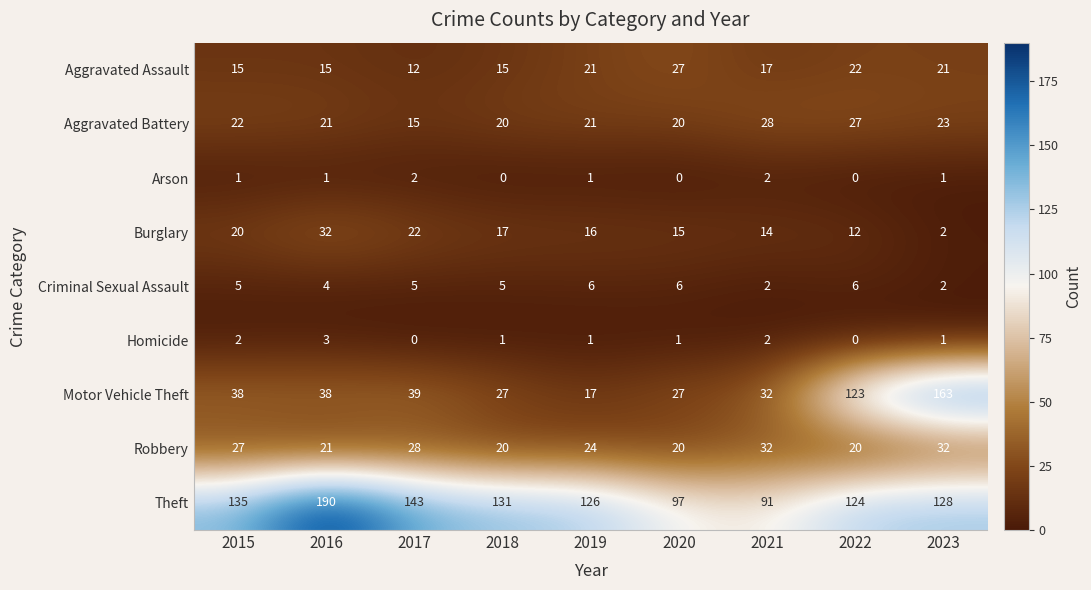

What is the sum of all Aggravated Battery values?

197